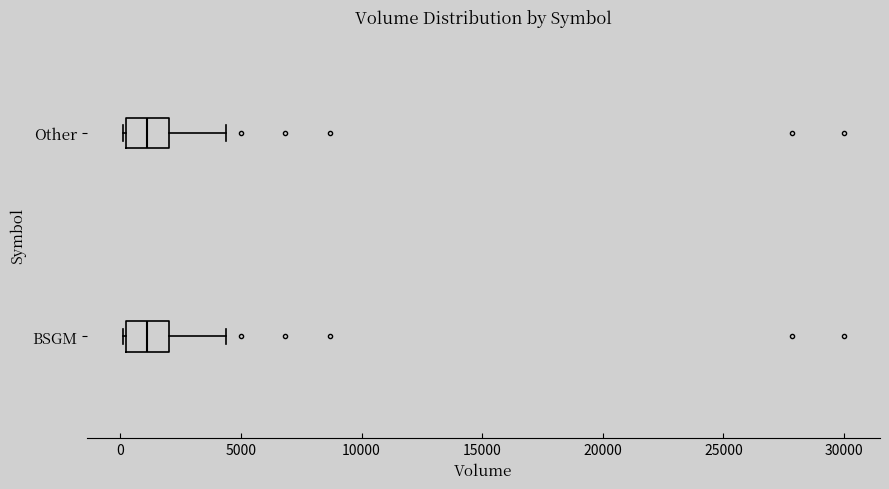

Reading bottom to top, read every box against the x-axis: the position of its median line, the range the box covers, and the ends of its whiskers. The values are not printed on the chart, so give them approximately, as read against the axis.

BSGM: median 1000, box 0 to 2000, whiskers 0 to 4500
Other: median 1000, box 0 to 2000, whiskers 0 to 4500